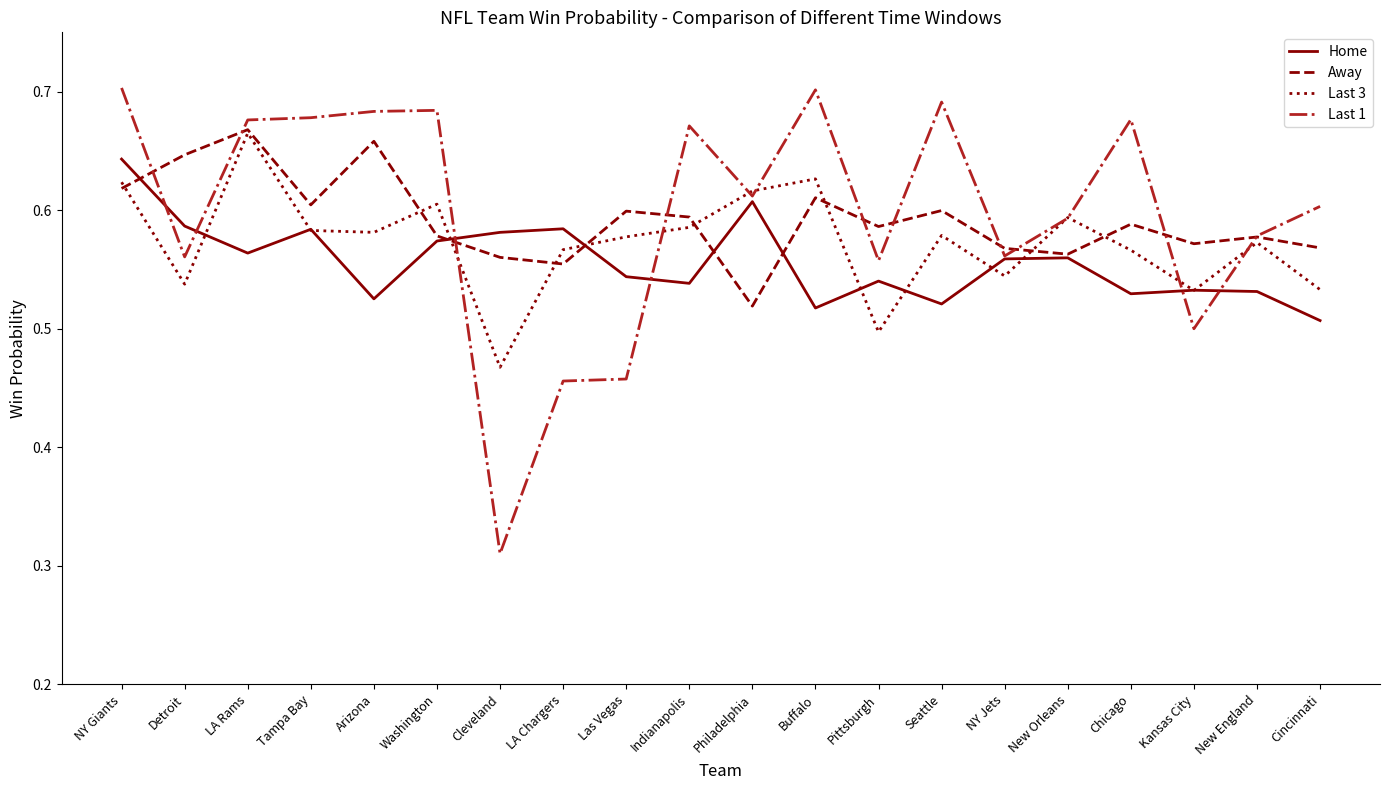

What position from the right is Detroit?

19